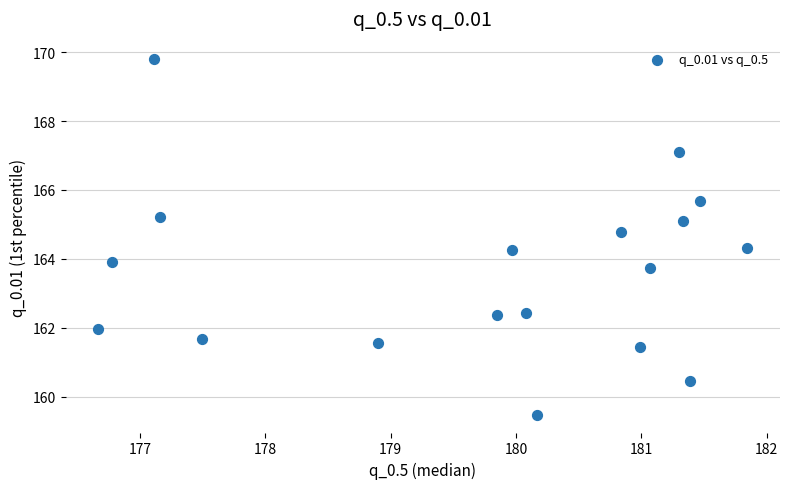

What is the range of X values (max minus min)?

5.2